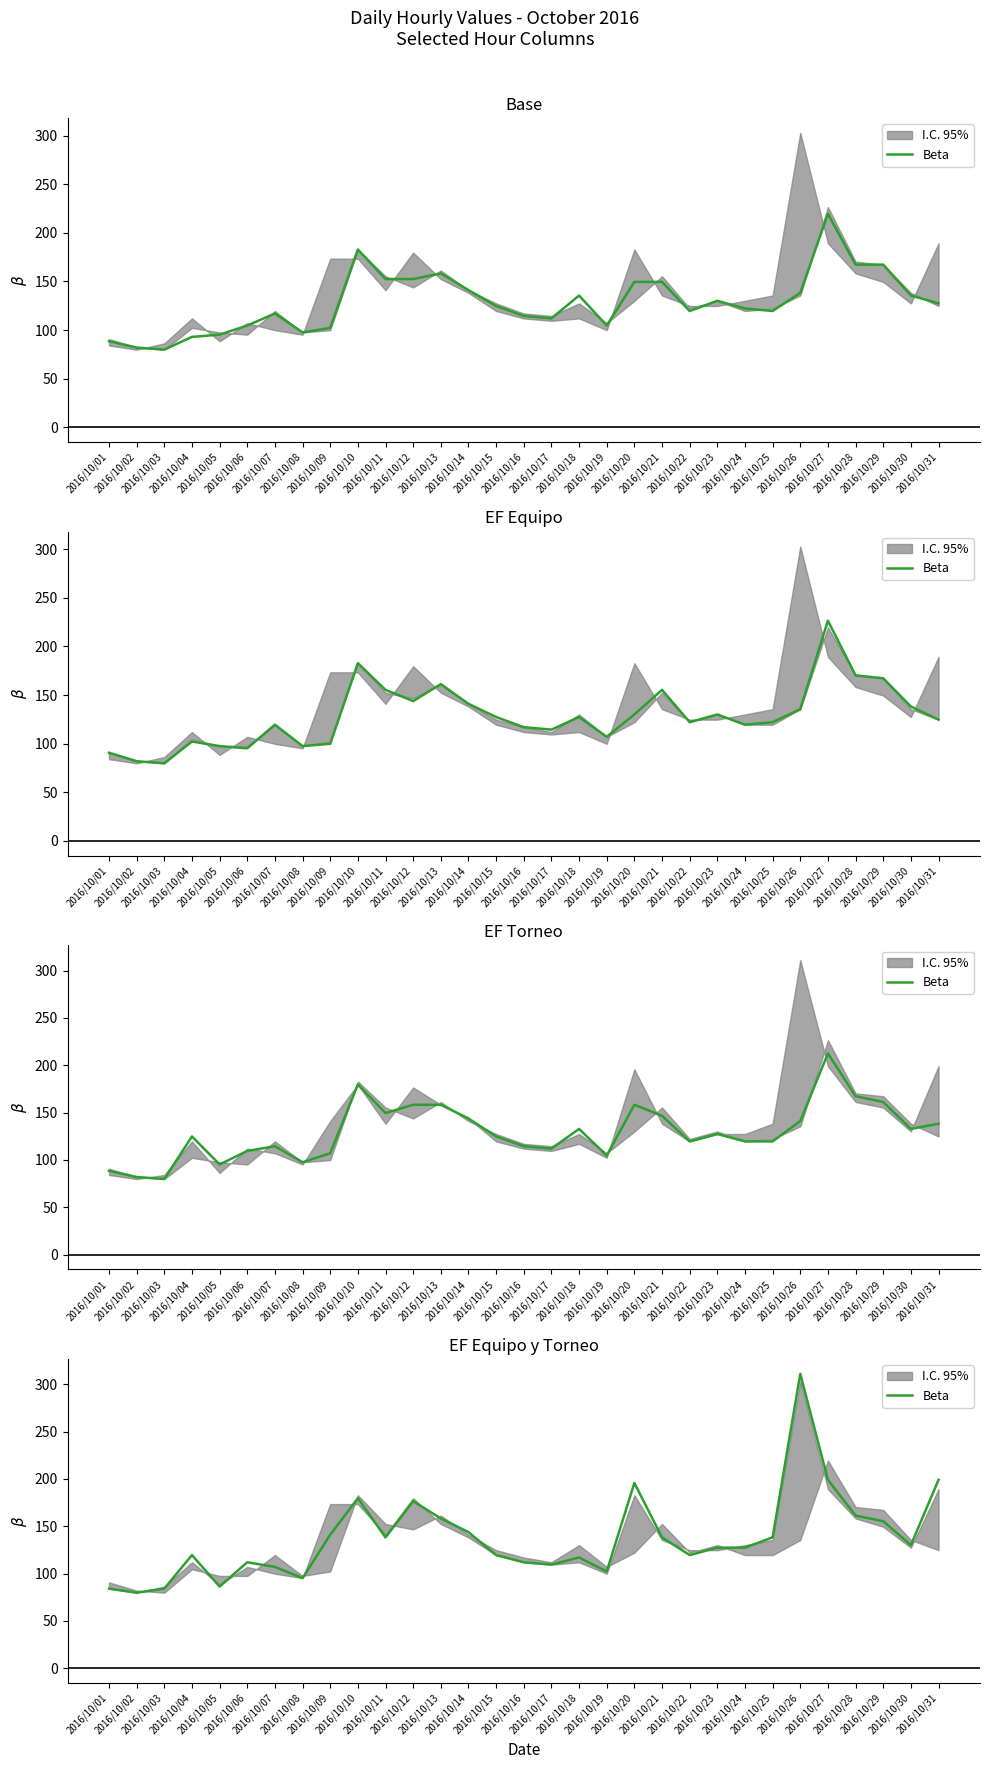

Is this an area chart (filled region under the line)?

No